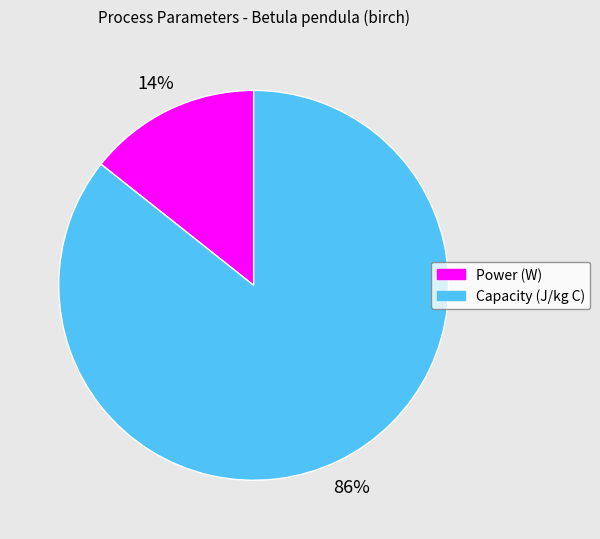

What is the smallest slice in the pie chart?

Power (W)